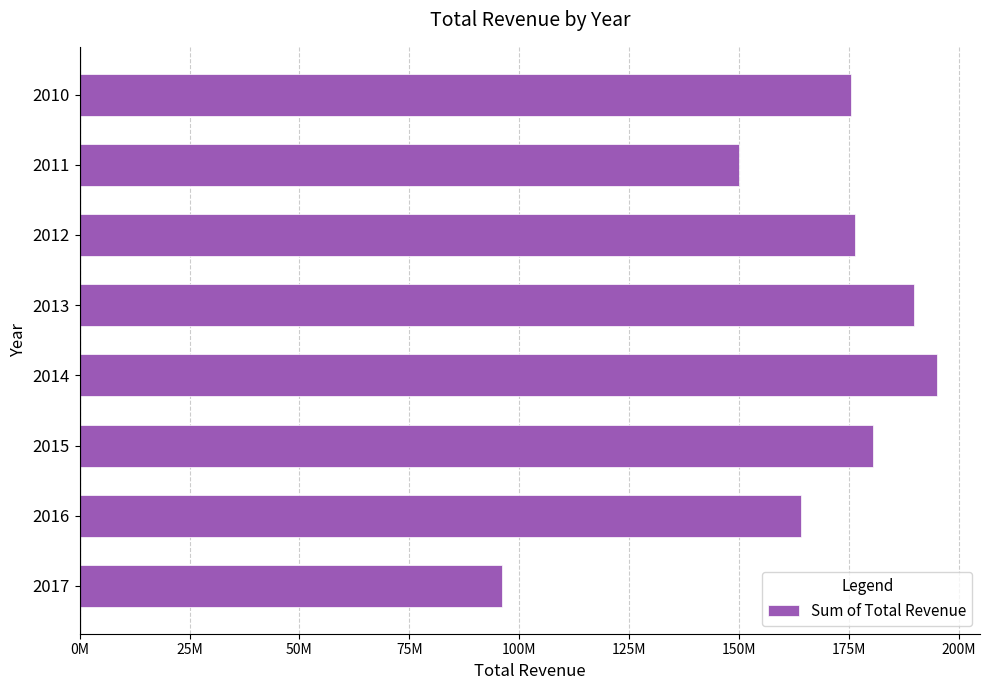

Does the chart contain any negative values?

No